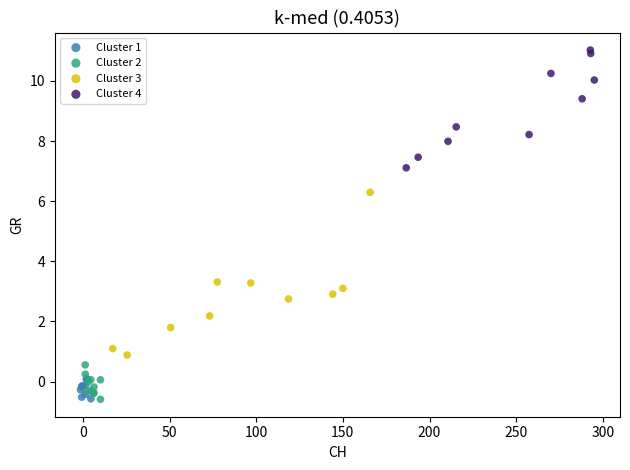

Which series reaches the maximum Y coordinate?

Cluster 4